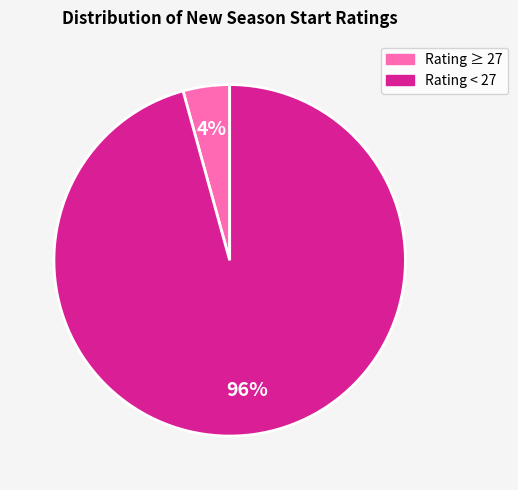

Does any single category account for the majority?

Yes